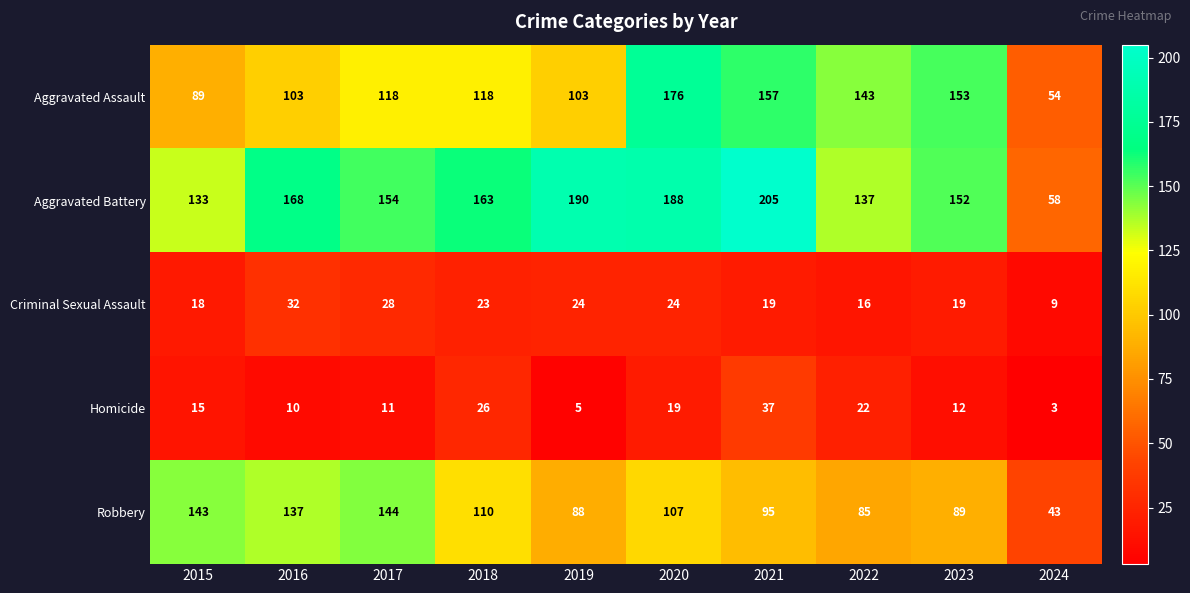

What is the difference between the maximum and minimum values in the Aggravated Battery series?

147